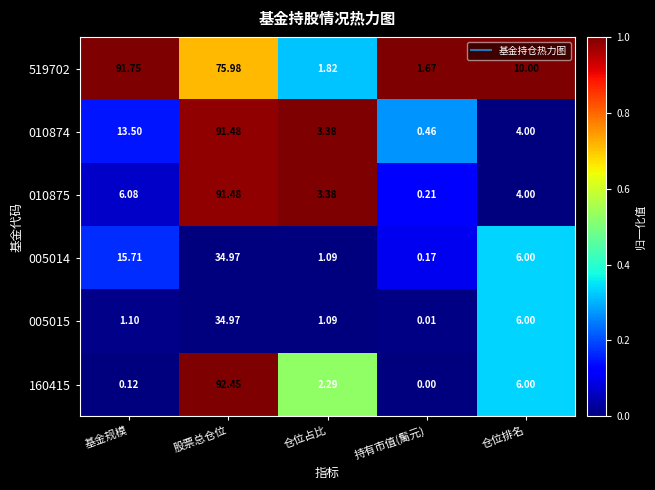

Rank the categories by 010875 value from highest to lowest.

股票总仓位, 基金规模, 仓位排名, 仓位占比, 持有市值(䯾元)